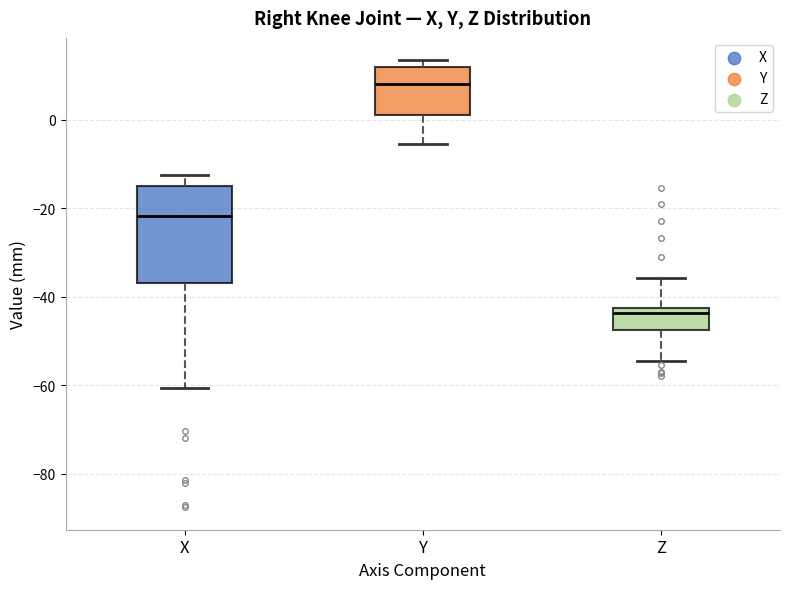

Which box is the tallest, from its lower edge to its upper edge?

X